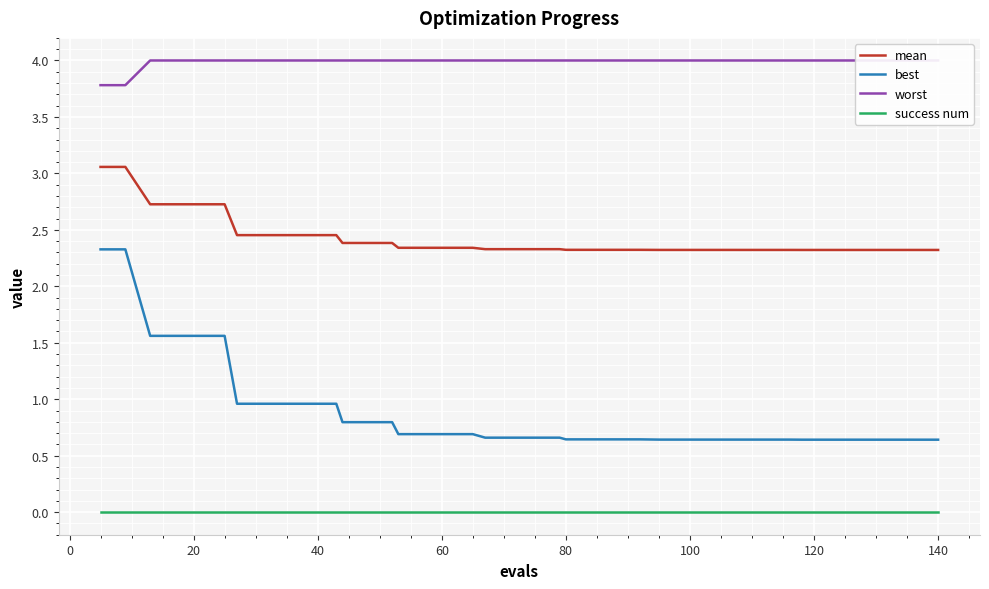

True or false: best and success num cross at least once.

False